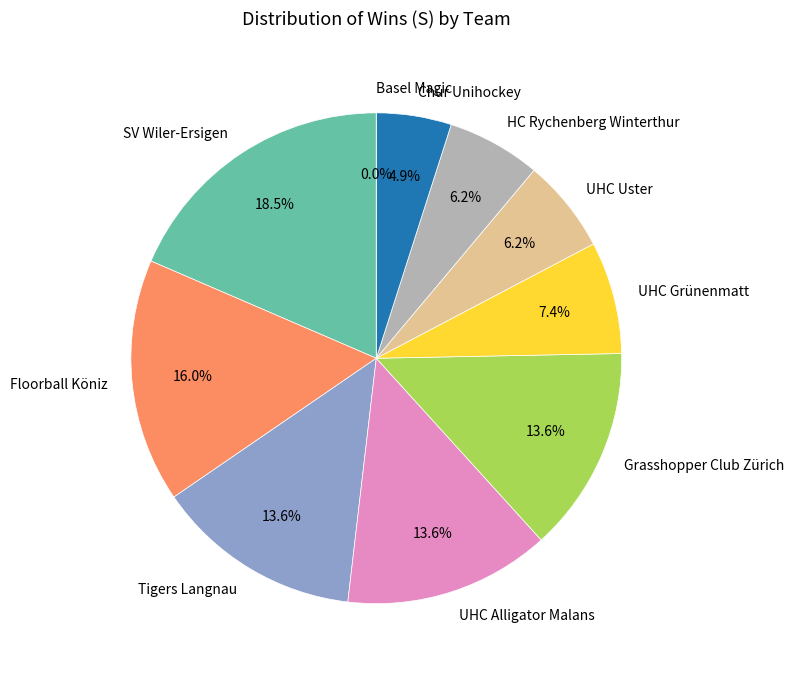

Which category has the biggest portion of the pie?

SV Wiler-Ersigen